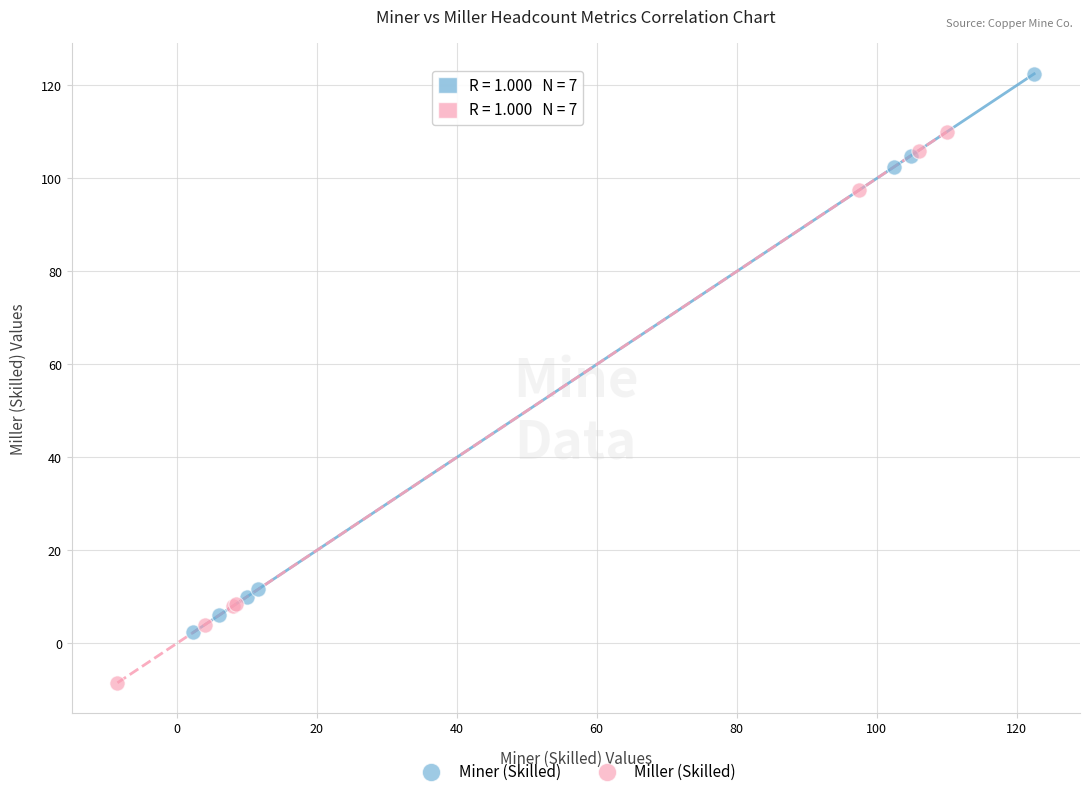

Which series reaches the minimum Y coordinate?

Miller (Skilled)